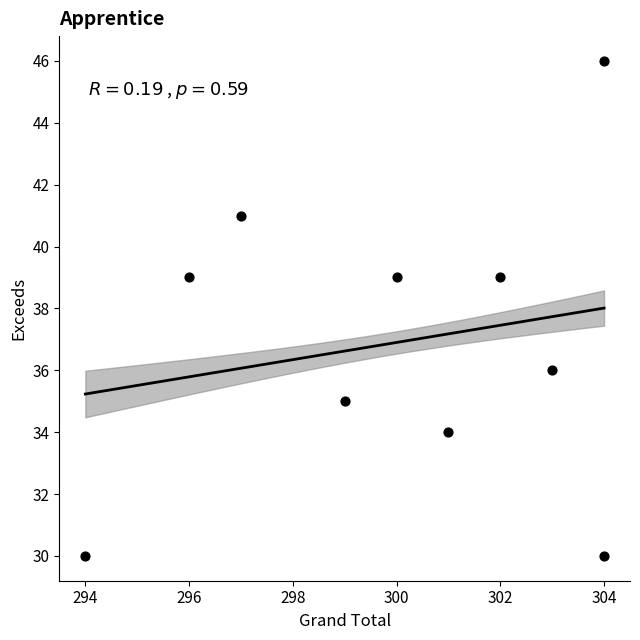

What is the range of X values (max minus min)?

10